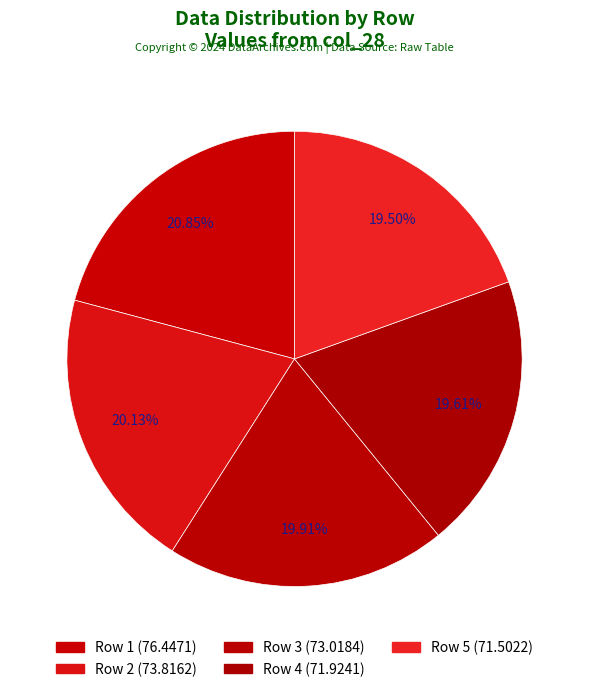

Rank the categories by value from highest to lowest.

Row 1, Row 2, Row 3, Row 4, Row 5